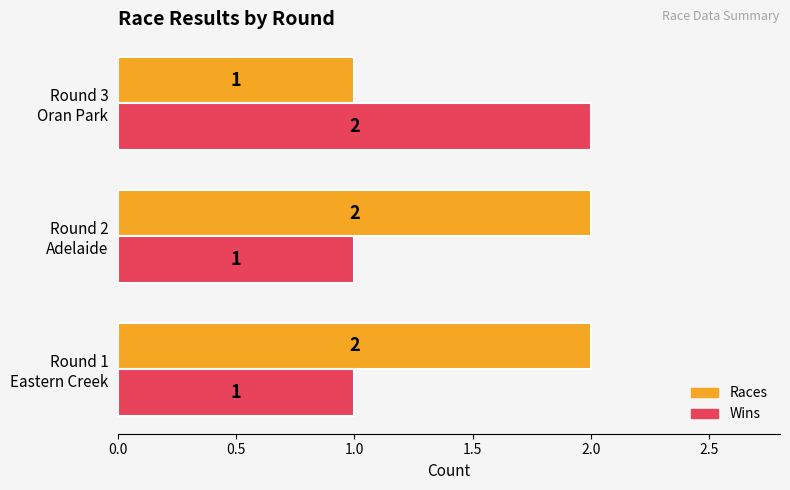

How many categories are shown in the chart?

3